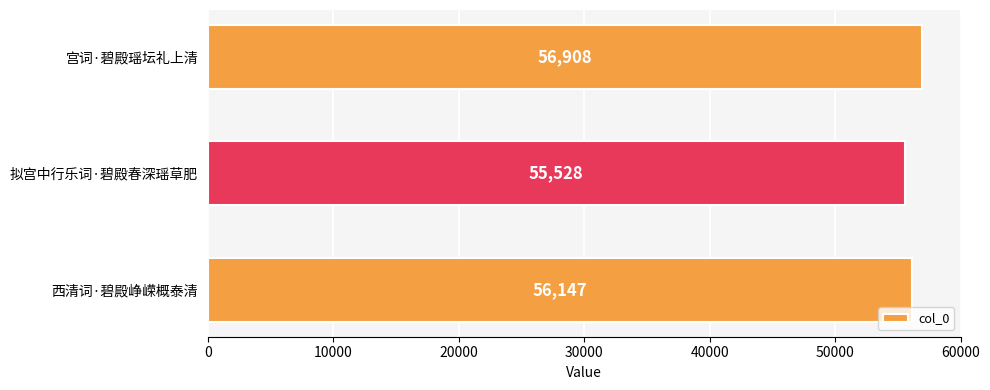

How many values are between 55528 and 56908?

3